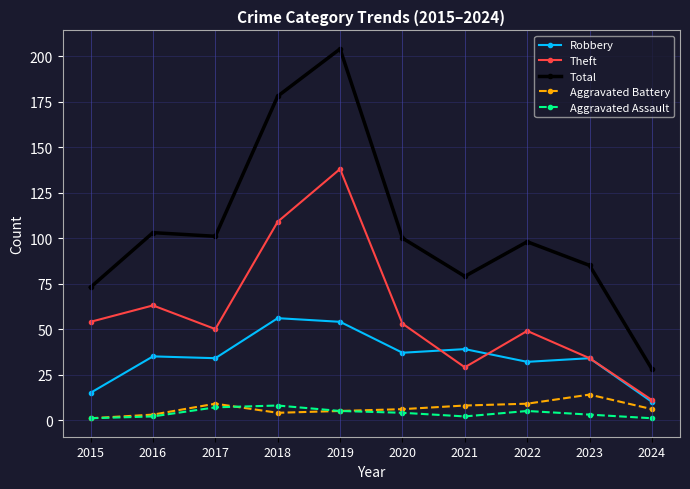

At which category is the sum across all series the highest?

2019